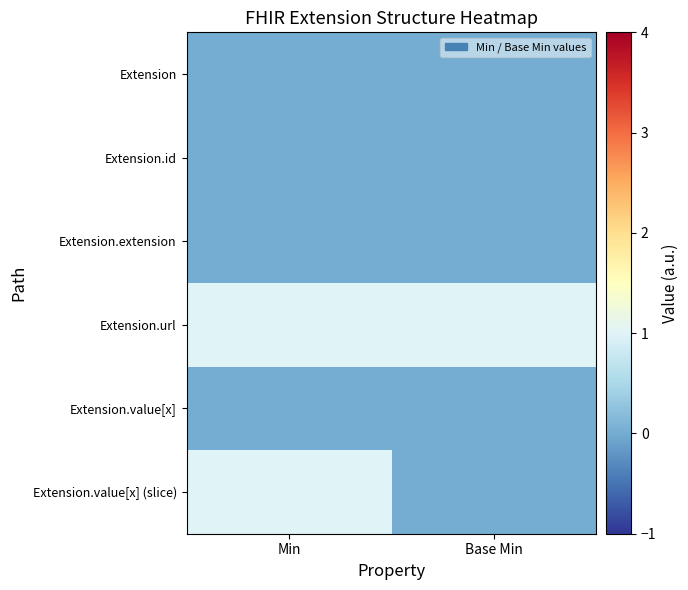

At how many categories does at least one series exceed 0?

2